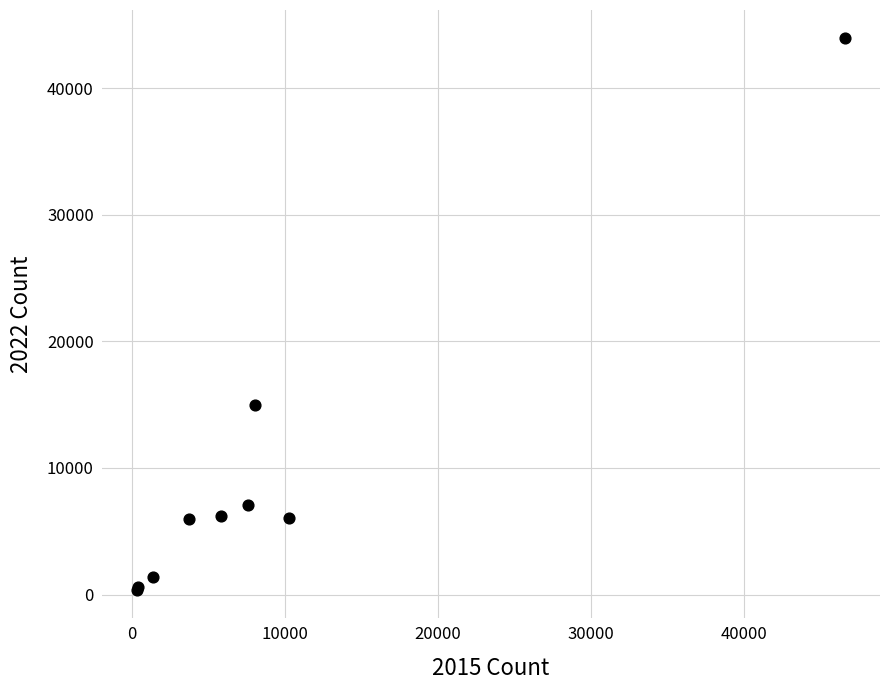

What Y value in the scatter plot is closest to 22170?

14988